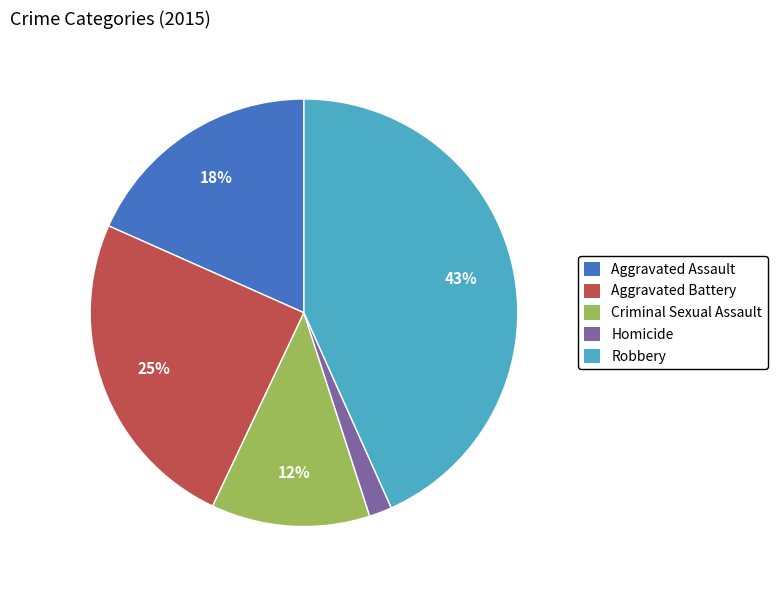

Combined, do Aggravated Battery and Criminal Sexual Assault account for over 50%?

No